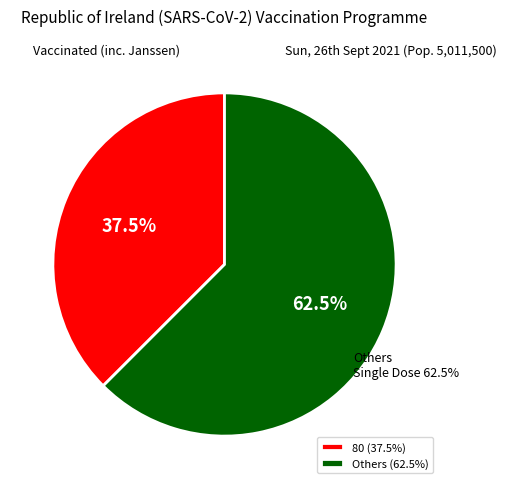

True or false: Nulo accounts for 1% of the total.

False